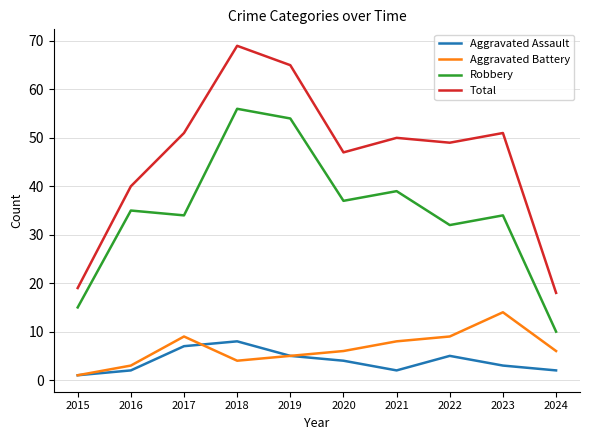

At how many categories does at least one series exceed 2?

10